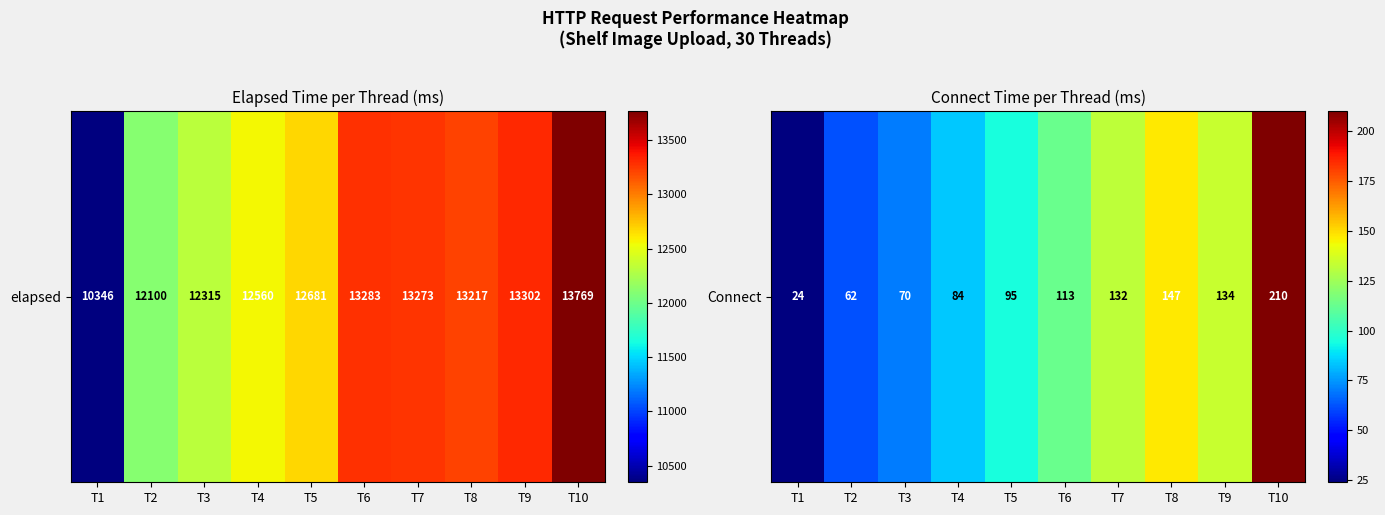

How many categories are shown in the chart?

10